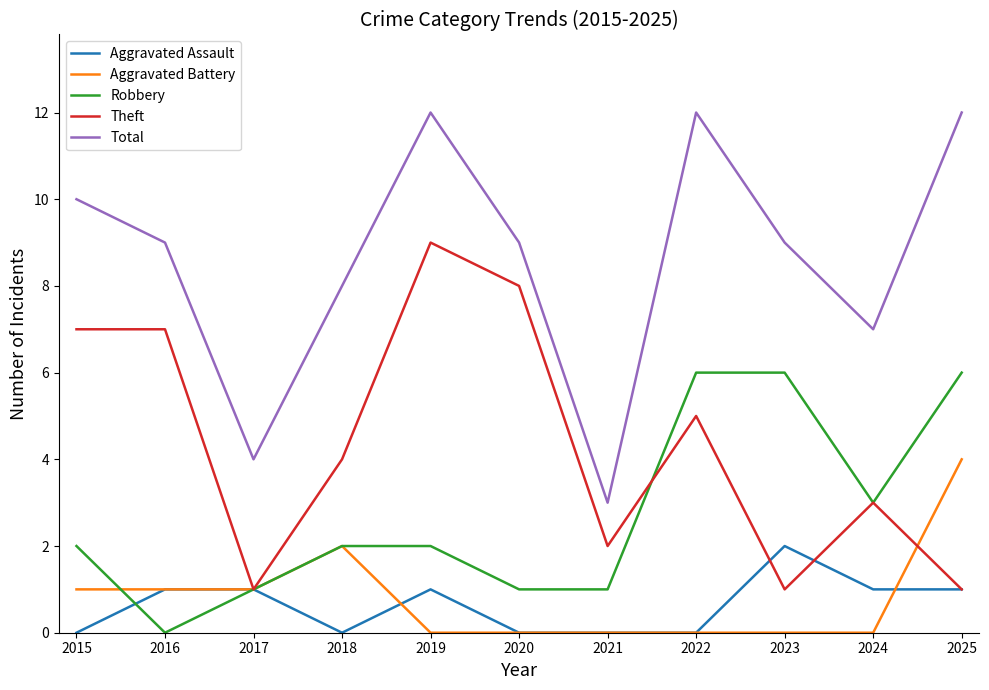

The value of Aggravated Battery at 2016 is 1. True or false?

True